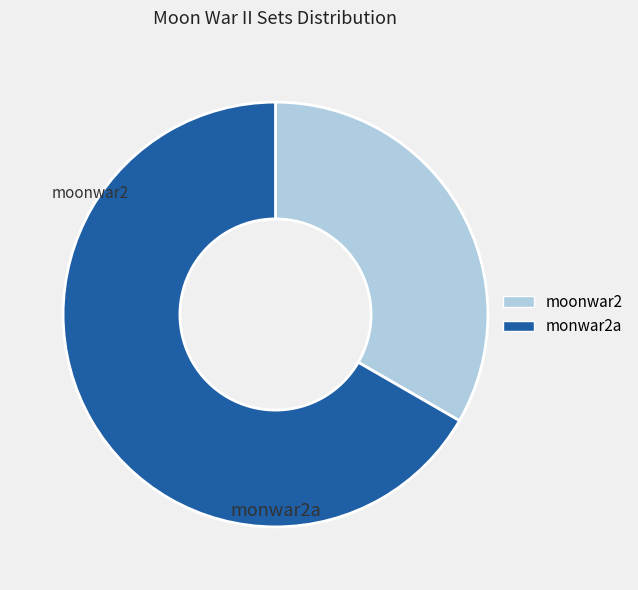

How many slices are in this pie chart?

2